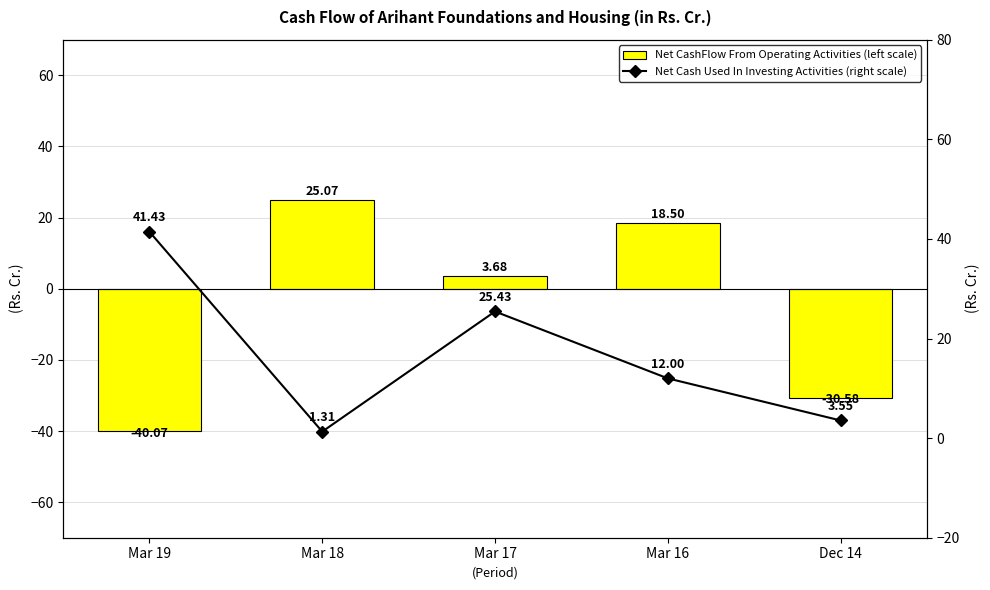

What is the difference between the highest and lowest values at Mar 19?

81.5